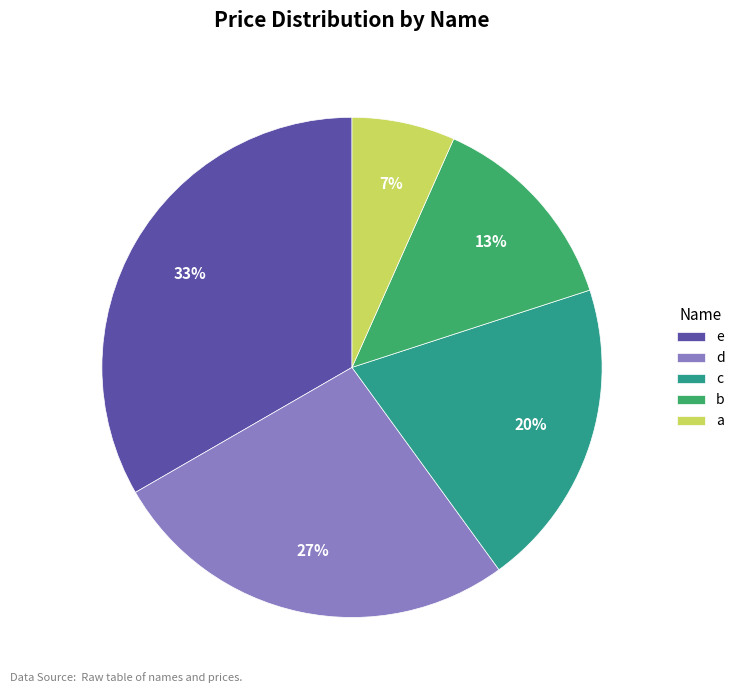

Is there any slice that represents more than half of the pie?

No